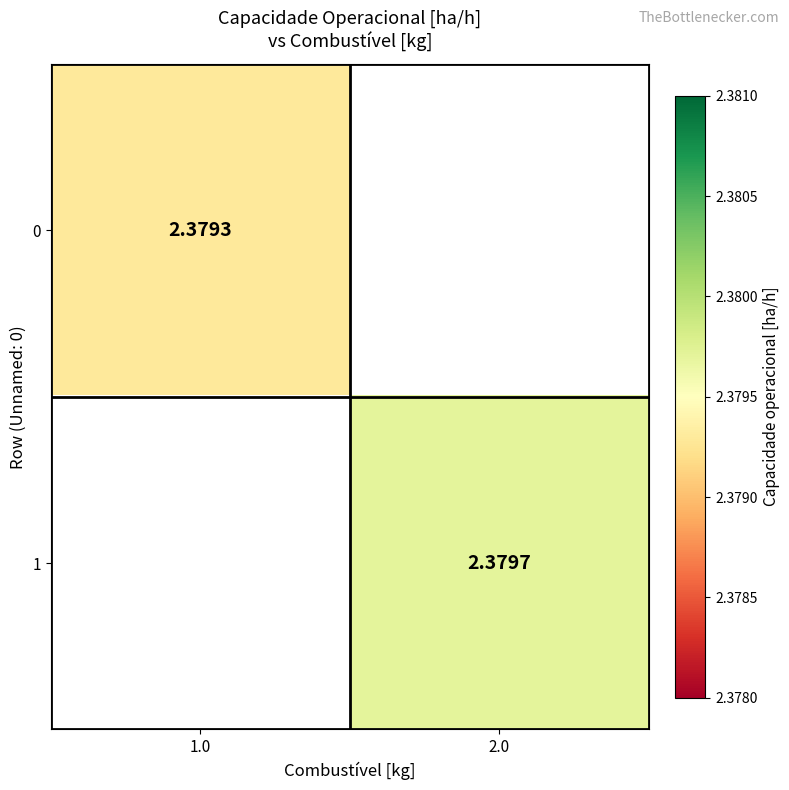

Is the value of 1 at 1.0 greater than the value of 0 at 1.0?

No